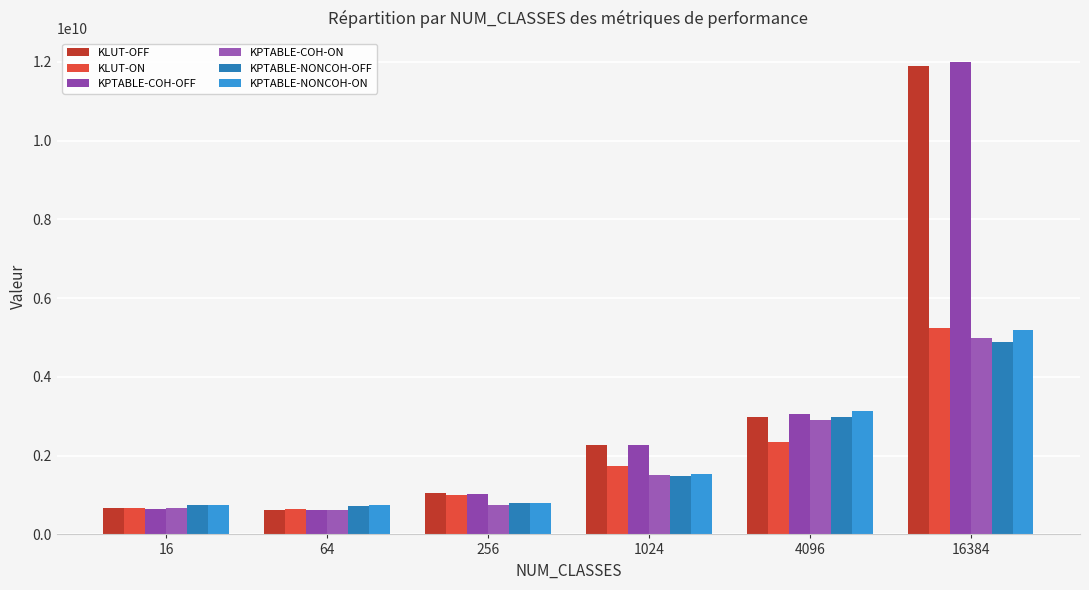

What is the difference between the KLUT-OFF values at 64 and 16?

30583502.4